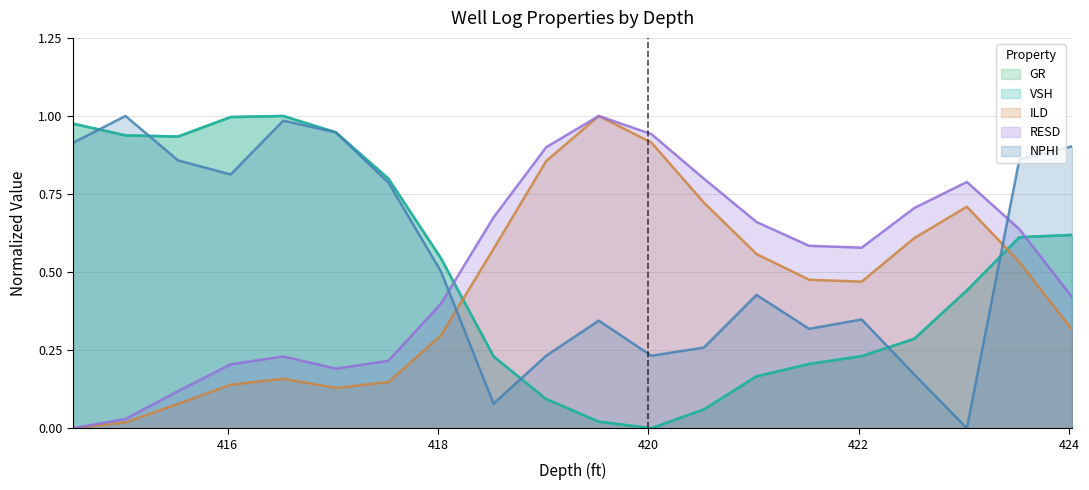

How many distinct data groups are displayed?

5